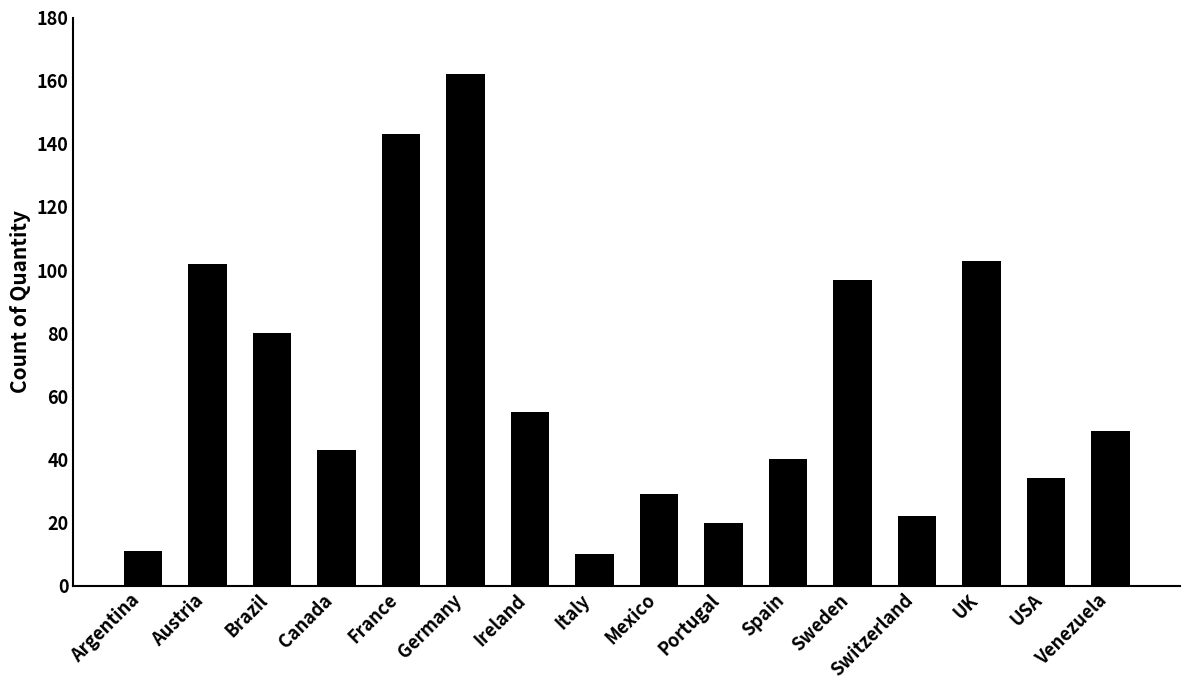

Reading left to right, list all the values displayed in this chart.

Argentina=11	Austria=102	Brazil=80	Canada=43	France=143	Germany=162	Ireland=55	Italy=10	Mexico=29	Portugal=20	Spain=40	Sweden=97	Switzerland=22	UK=103	USA=34	Venezuela=49